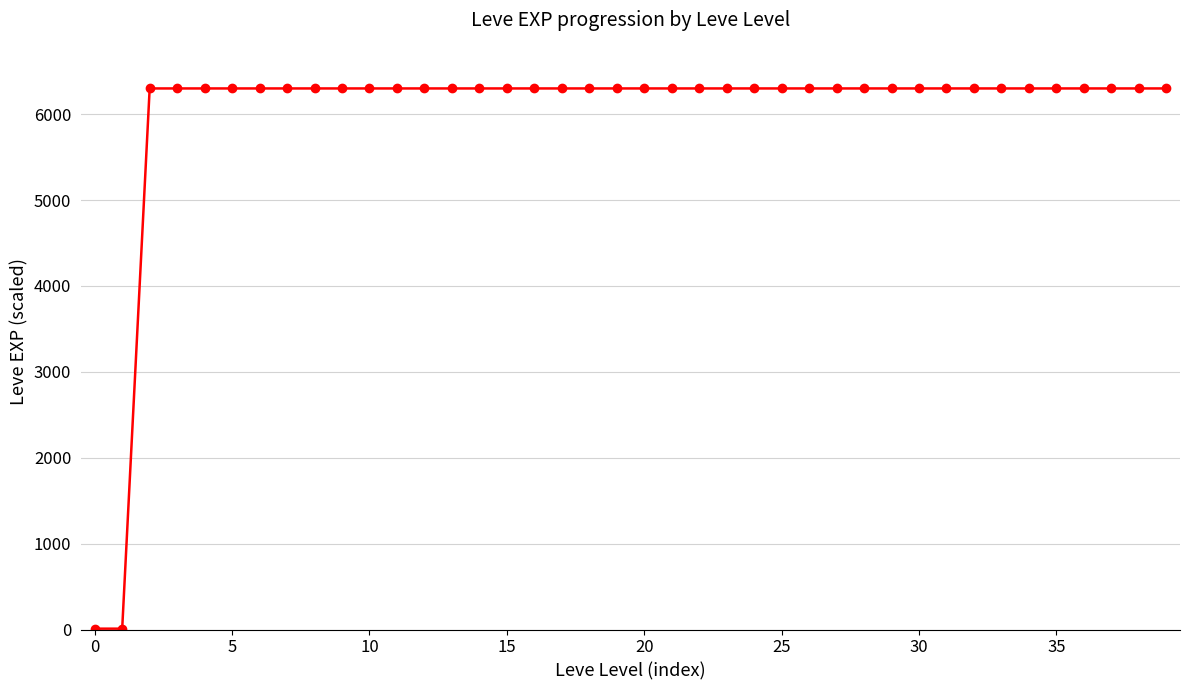

What is the average value?

5986